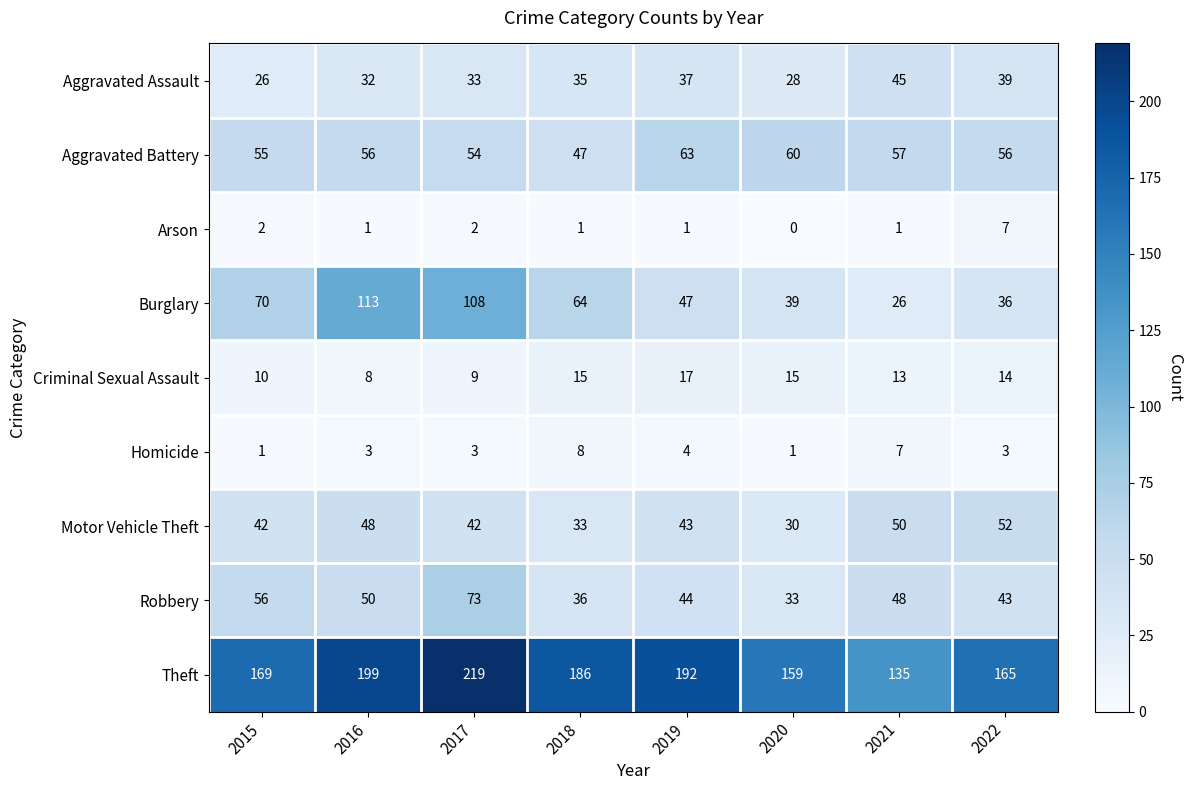

What is the spread (max minus min) of values at 2021?

134